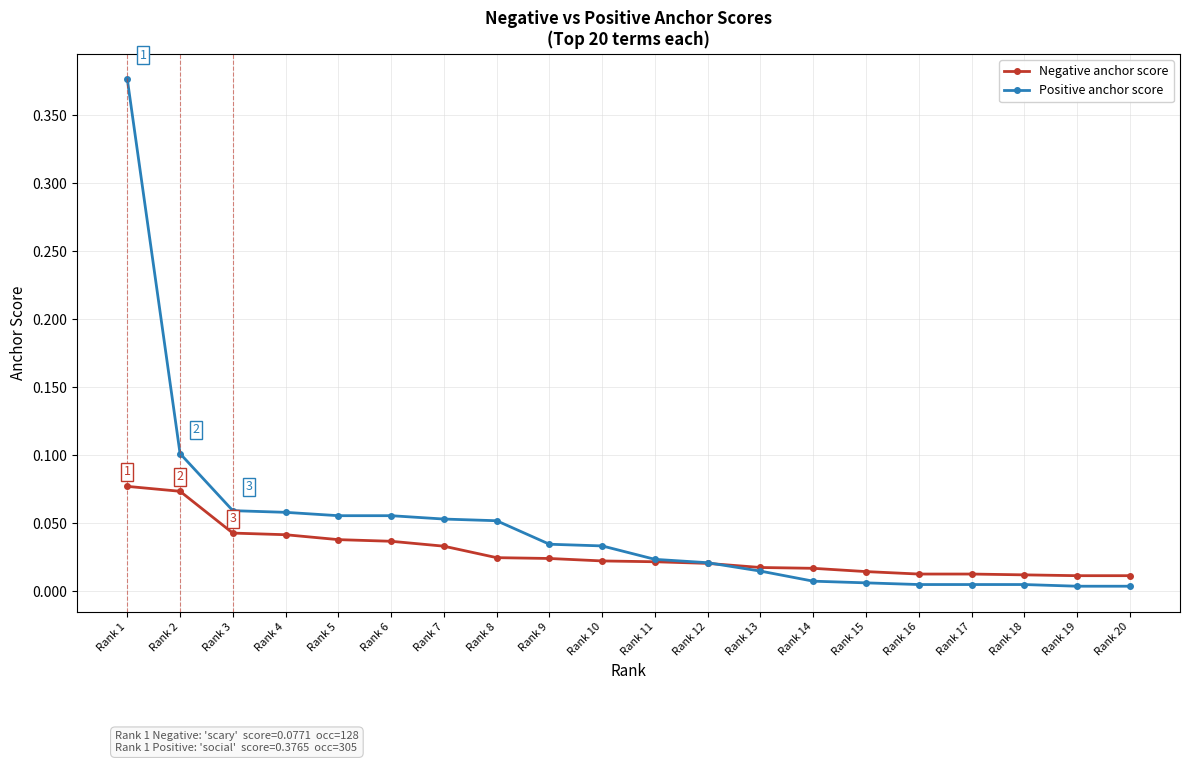

Rank the series by their average value, from highest to lowest.

Positive anchor score, Negative anchor score